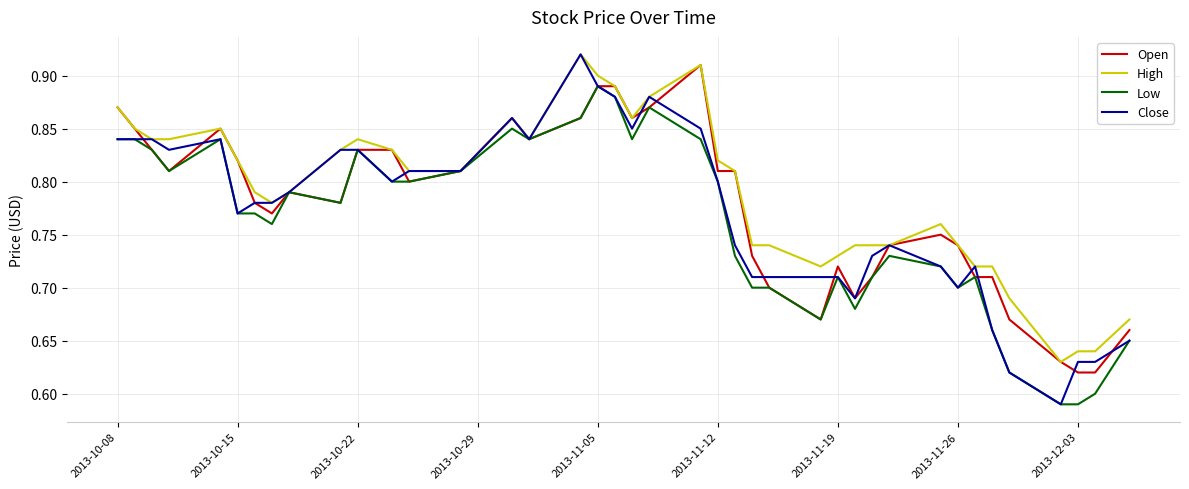

Which series has the widest spread of values?

Close